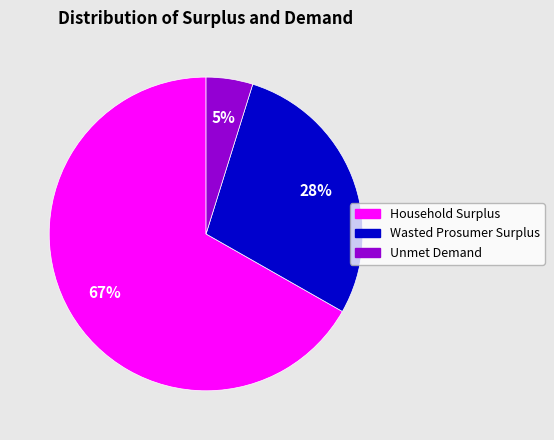

Does any single category account for the majority?

Yes